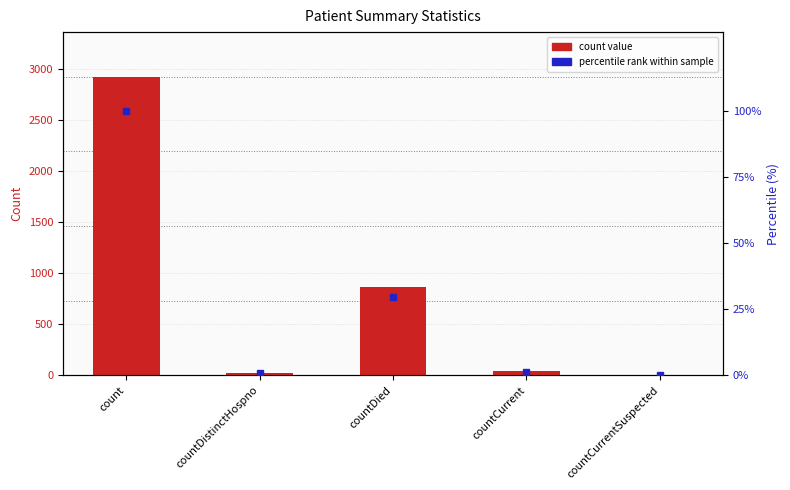

Which series changed the most between count and countDistinctHospno?

count value